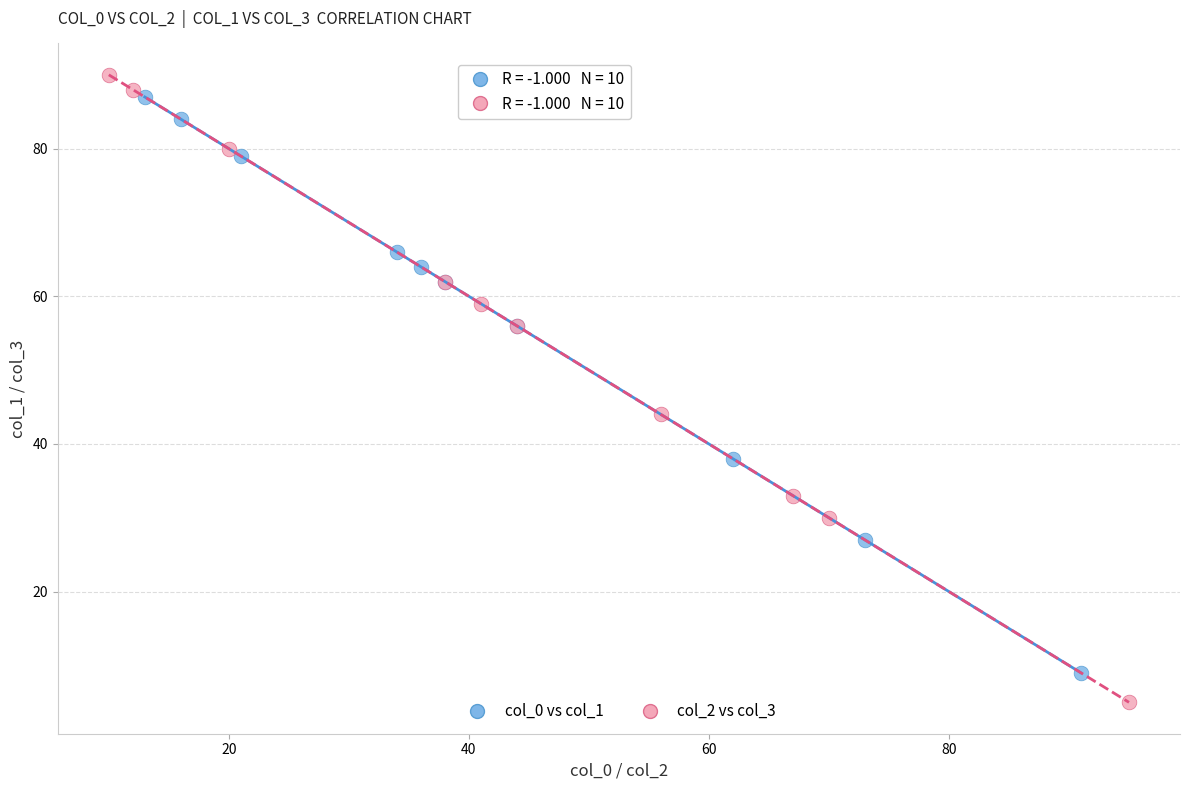

Which series has the widest spread of Y values?

col_2 vs col_3